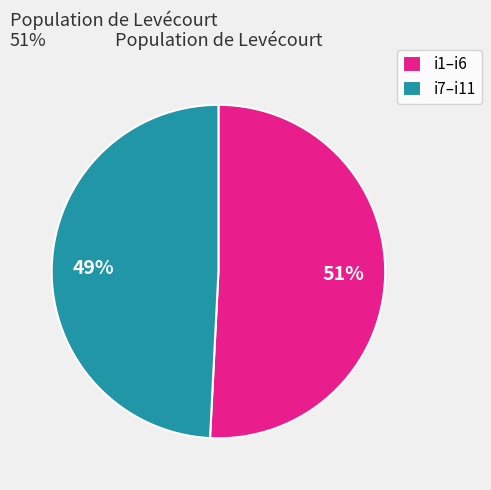

Is it true that i1–i6 is 51% of the pie?

True